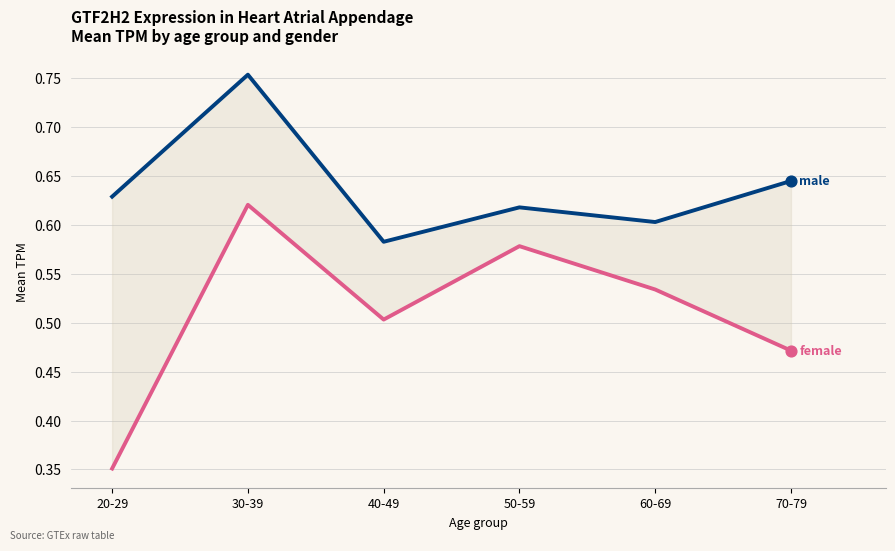

What is the total value across all series at 60-69?

1.1